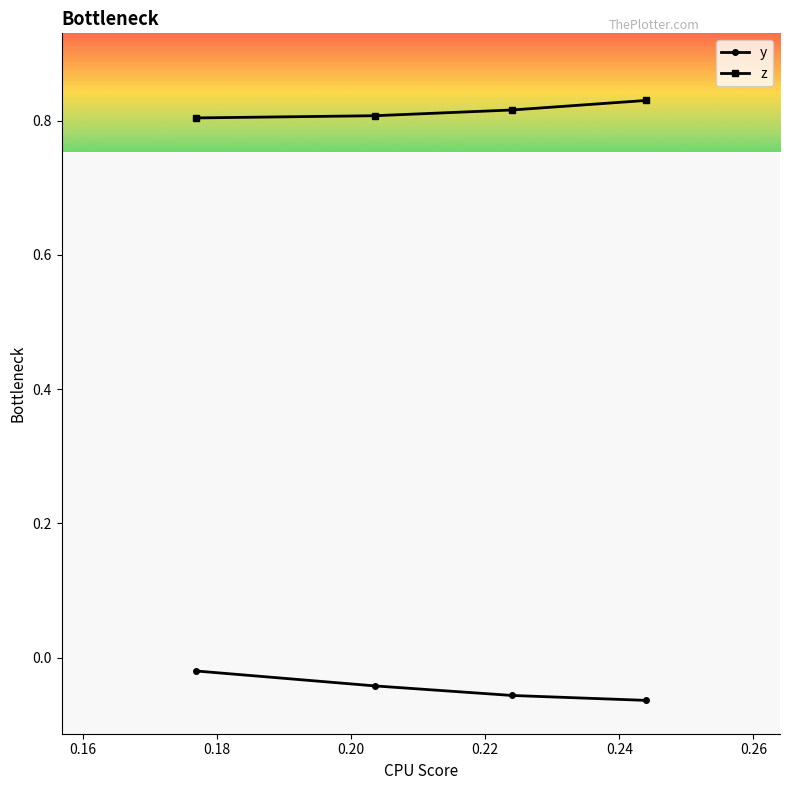

What is the sum of all z values?

3.3